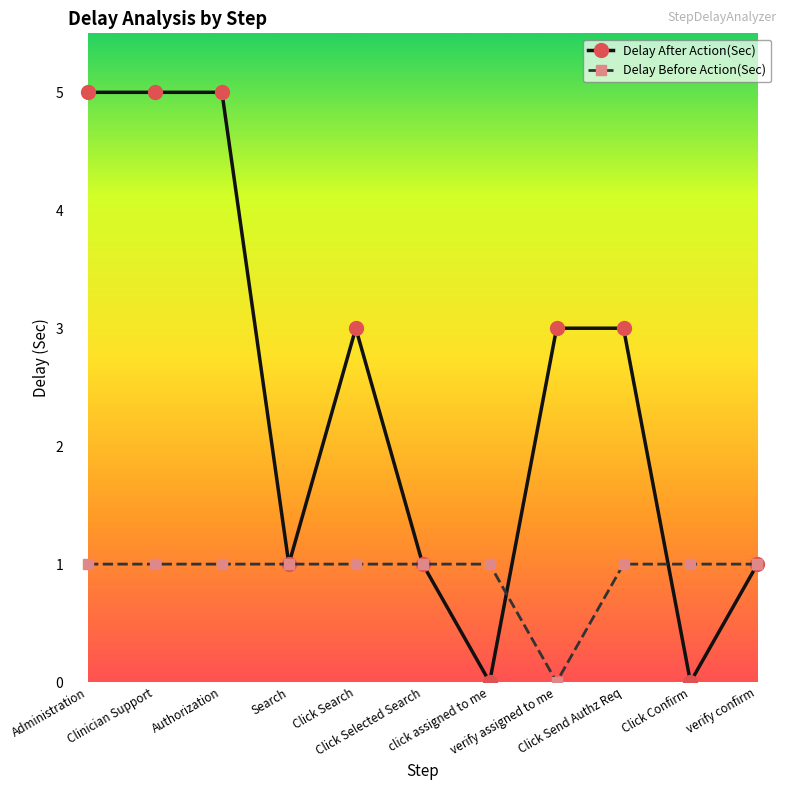

True or false: Delay Before Action(Sec) and Delay After Action(Sec) cross at least once.

True